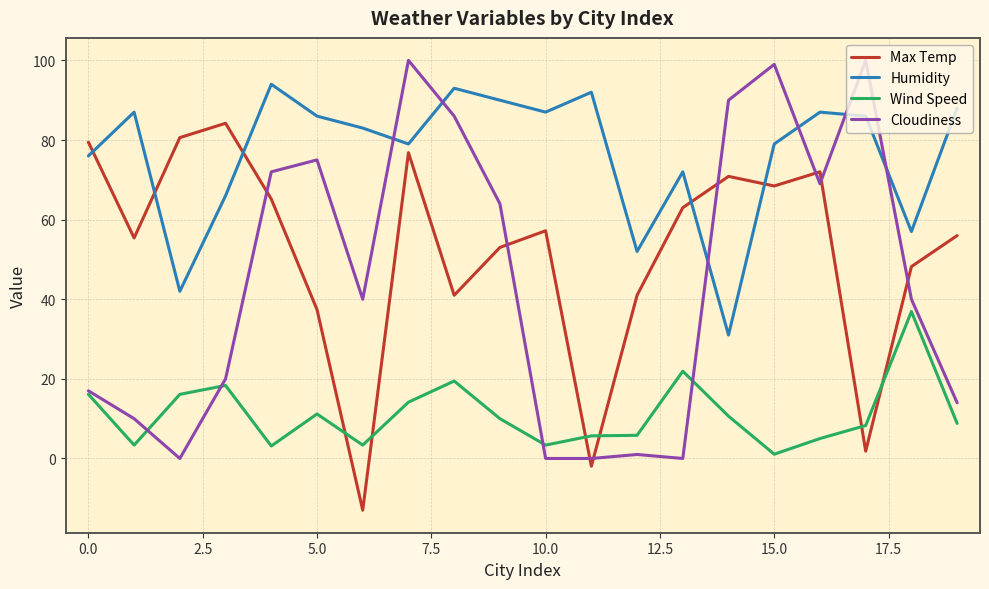

Which series has the largest range (max minus min)?

Cloudiness